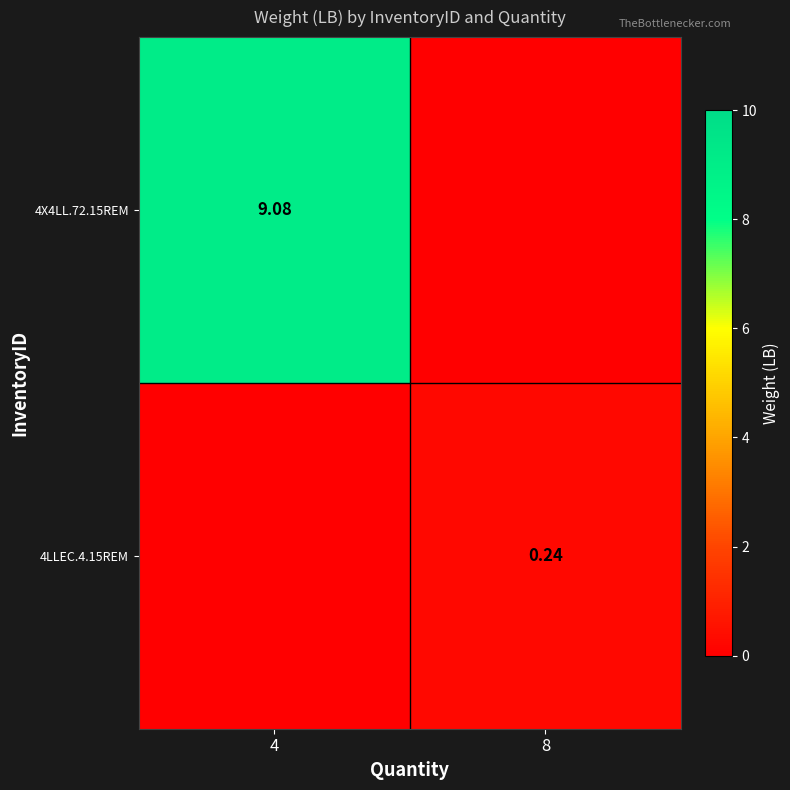

The value of 4LLEC.4.15REM at 4 is 0.0. True or false?

True